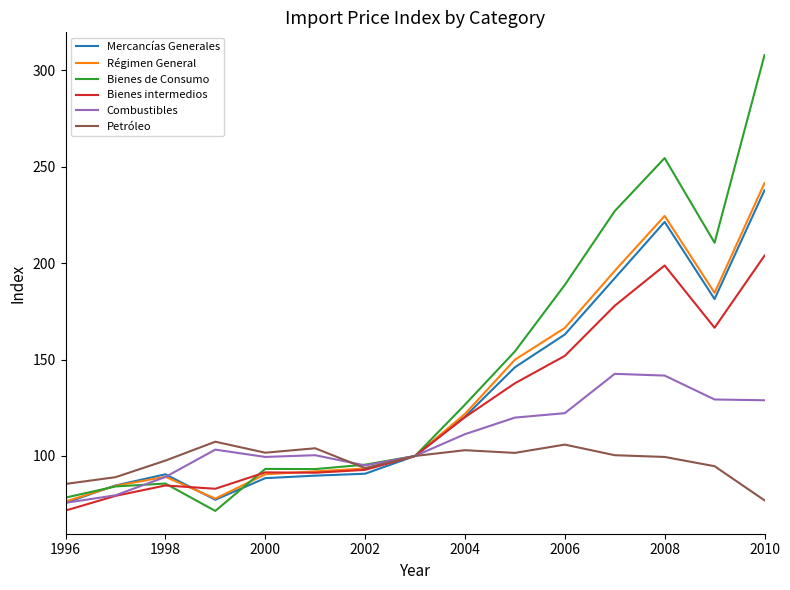

What is the minimum value for Bienes intermedios?

71.7